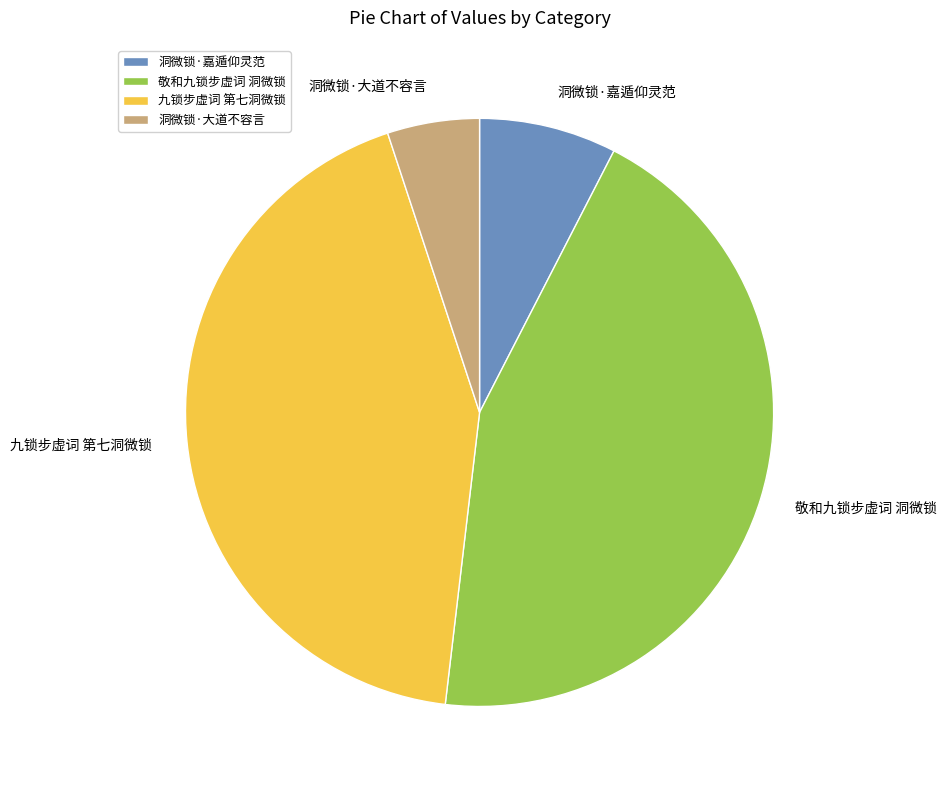

Is there any slice that represents more than half of the pie?

No